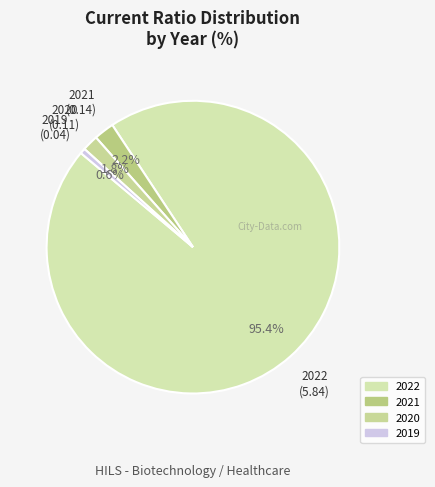

How many segments does this pie chart have?

4